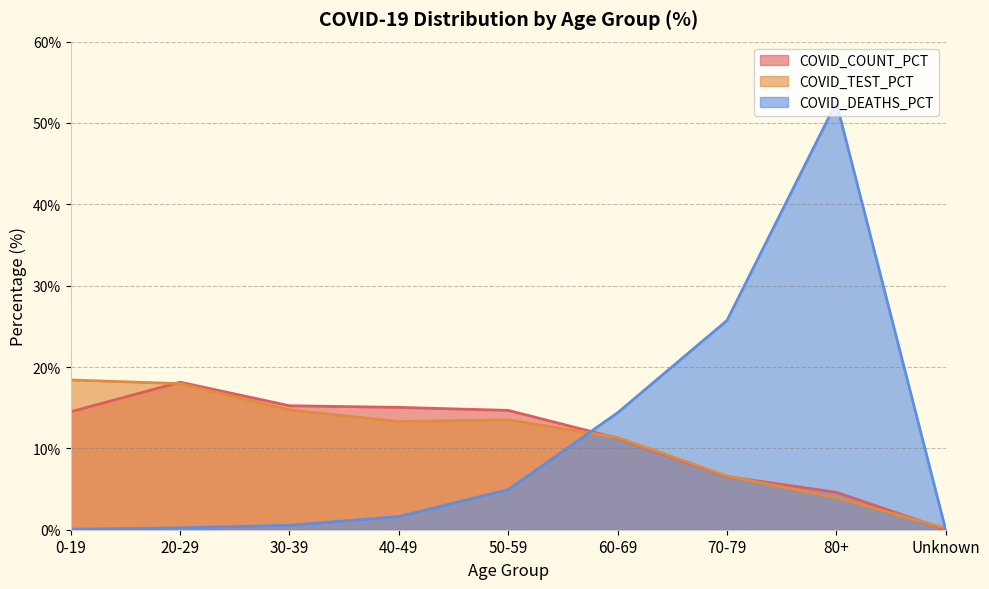

Does the chart have visible grid lines?

Yes